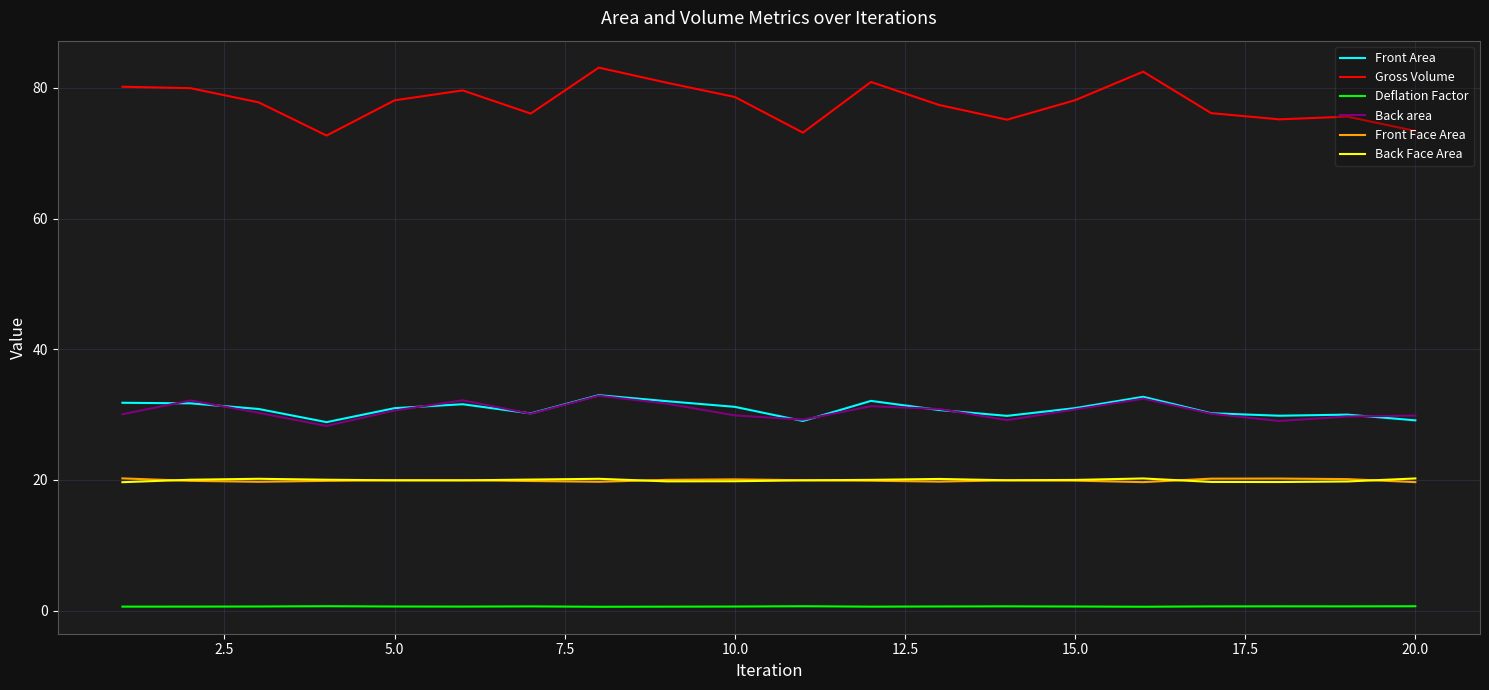

How many distinct data groups are displayed?

6